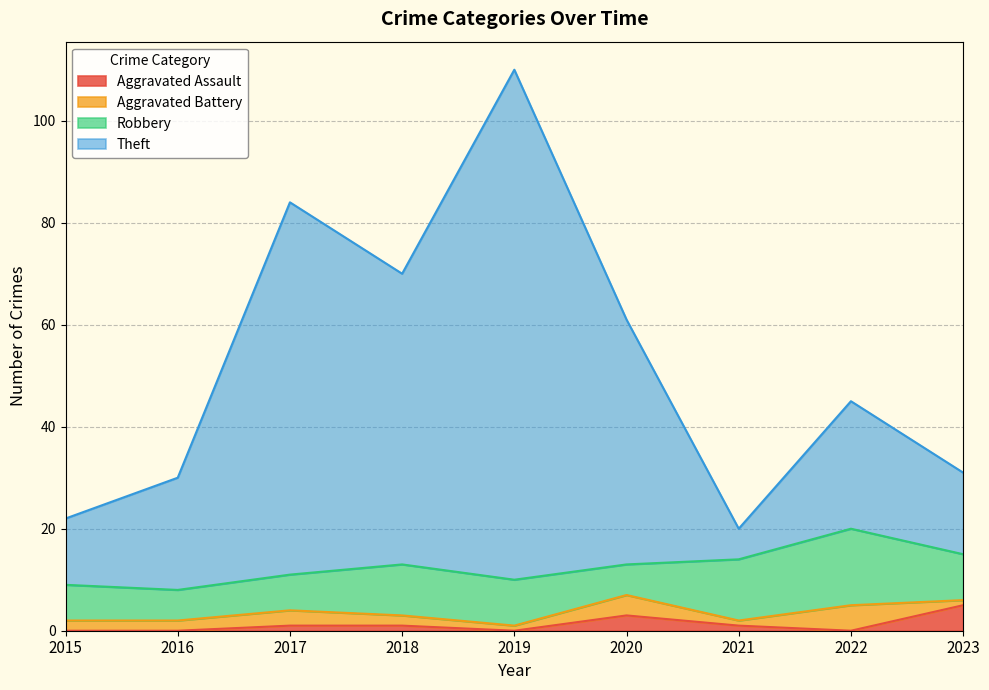

What is the maximum value for Aggravated Assault?

5